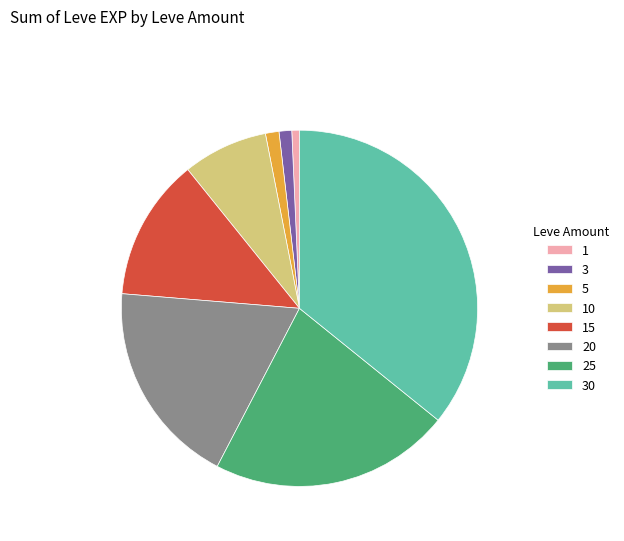

Combined, do 1 and 20 account for over 50%?

No